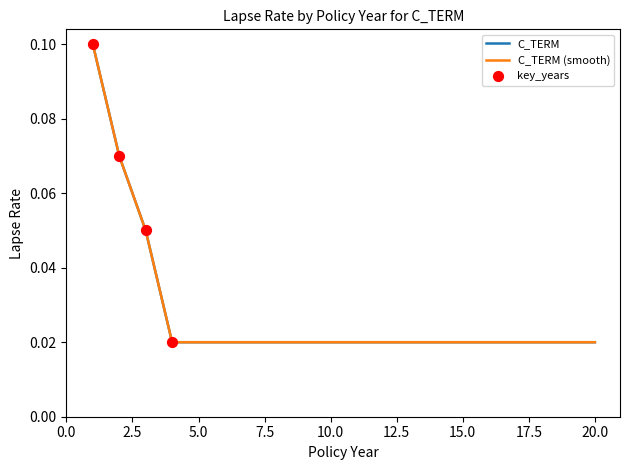

At how many categories does at least one series exceed 0?

20